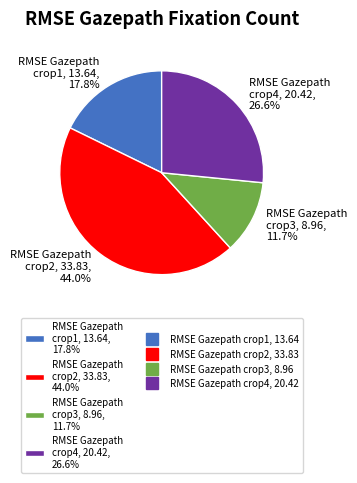

Count the number of slices in the pie.

4